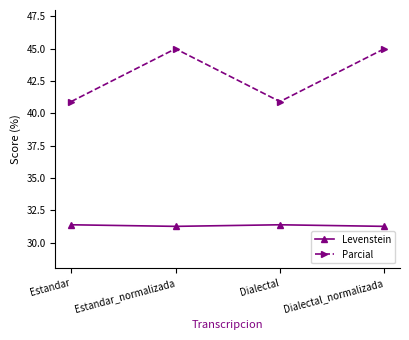

Which series changed the most between Estandar_normalizada and Dialectal?

Parcial